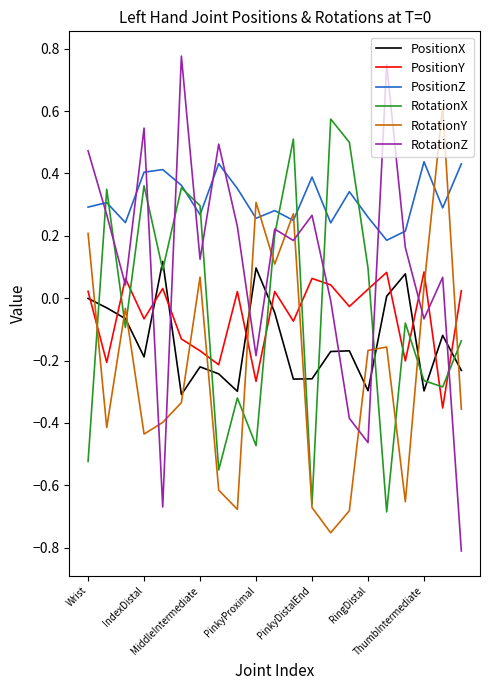

Which series has the largest range (max minus min)?

RotationZ